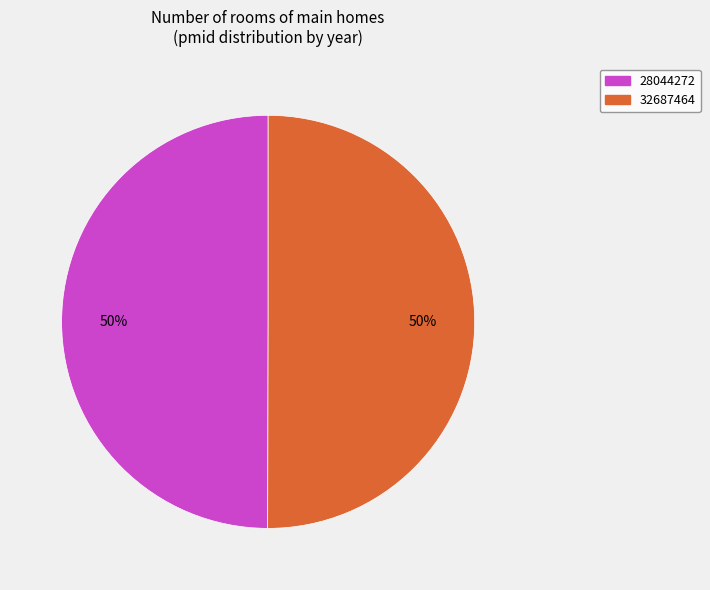

To the nearest percent, what is the average slice percentage?

50%